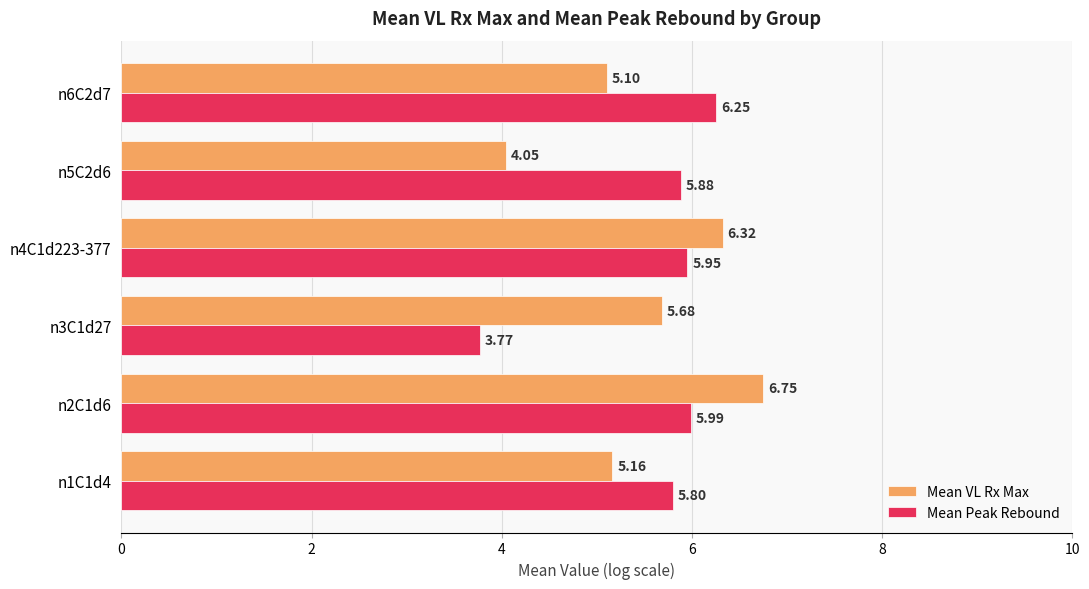

What is the difference between the Mean Peak Rebound values at n5C2d6 and n3C1d27?

2.1